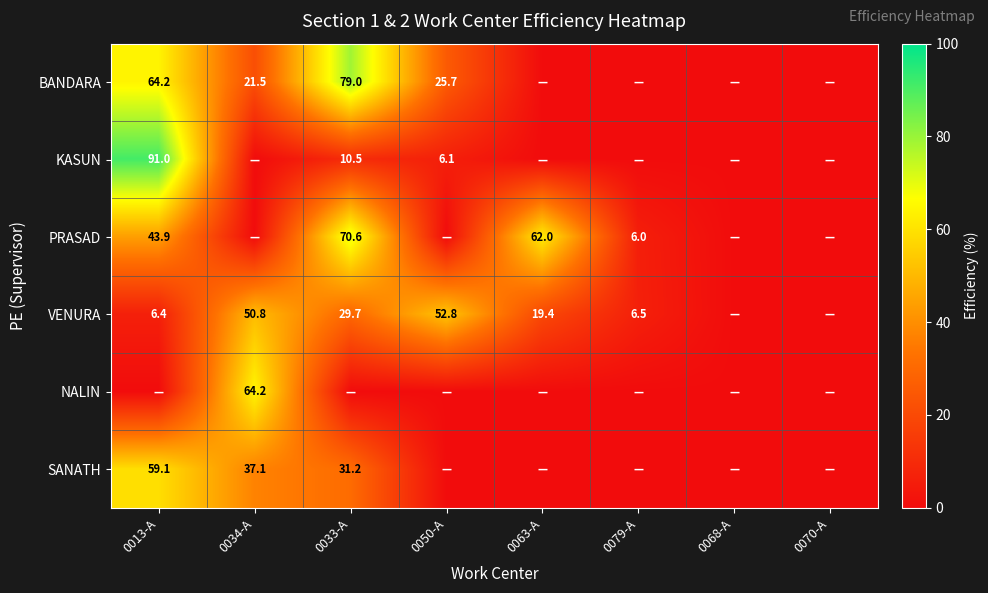

True or false: SANATH has a value of 19.3 at 0033-A.

False